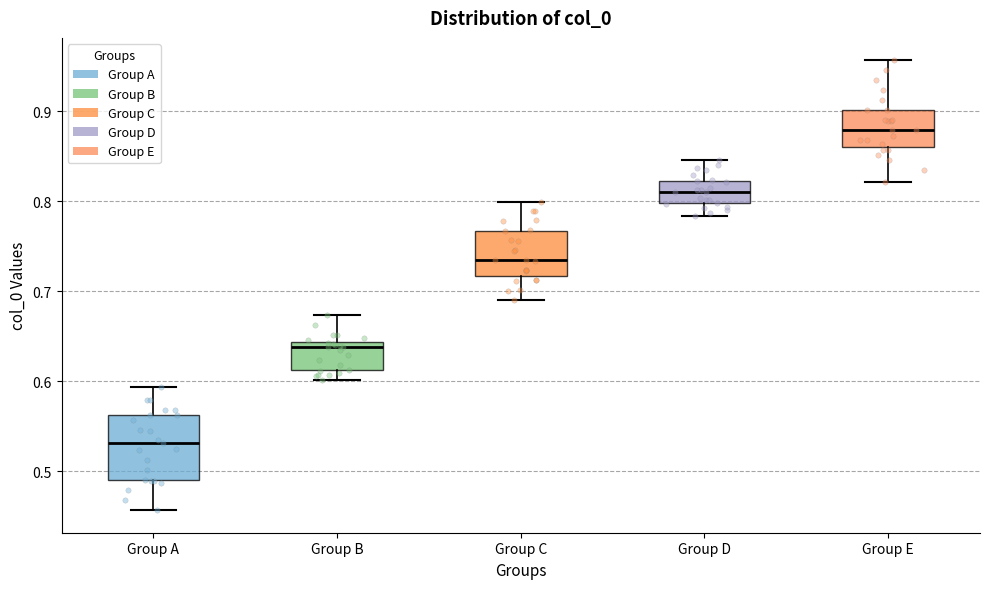

Where is the lower edge of the box for Group E on the y-axis? The values are not printed on the chart, so give them approximately, as read against the axis.

0.86